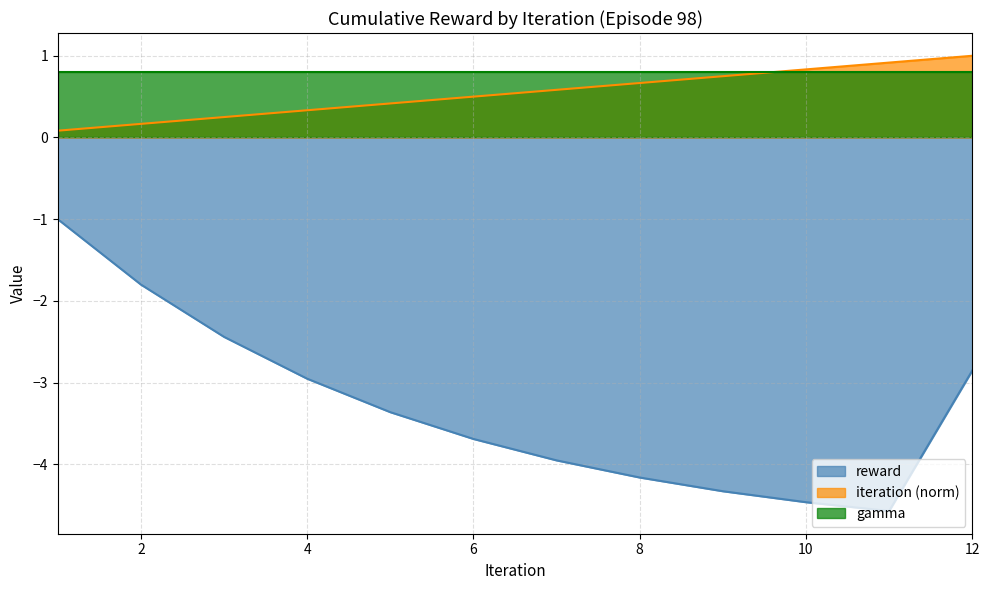

Which series has the widest spread of values?

reward